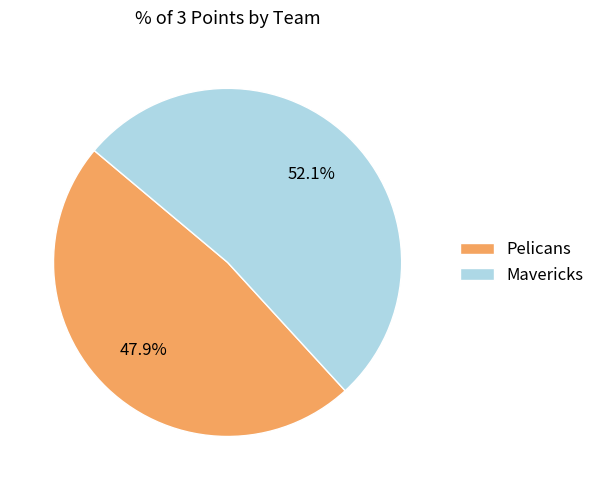

To the nearest percent, what is the average slice percentage?

50%